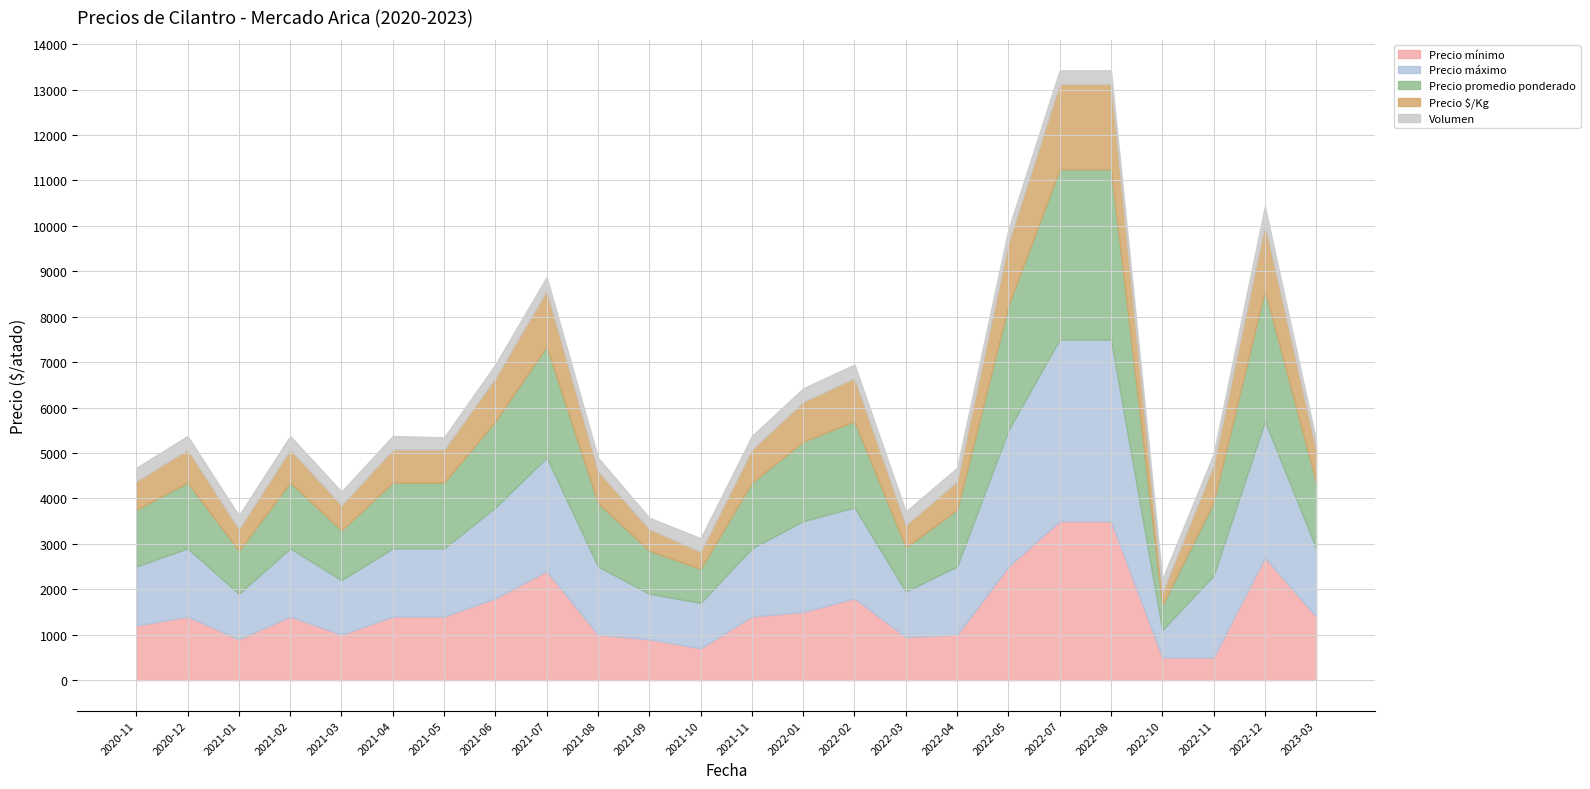

Between 2021-10 and 2021-04, which is larger?

2021-04